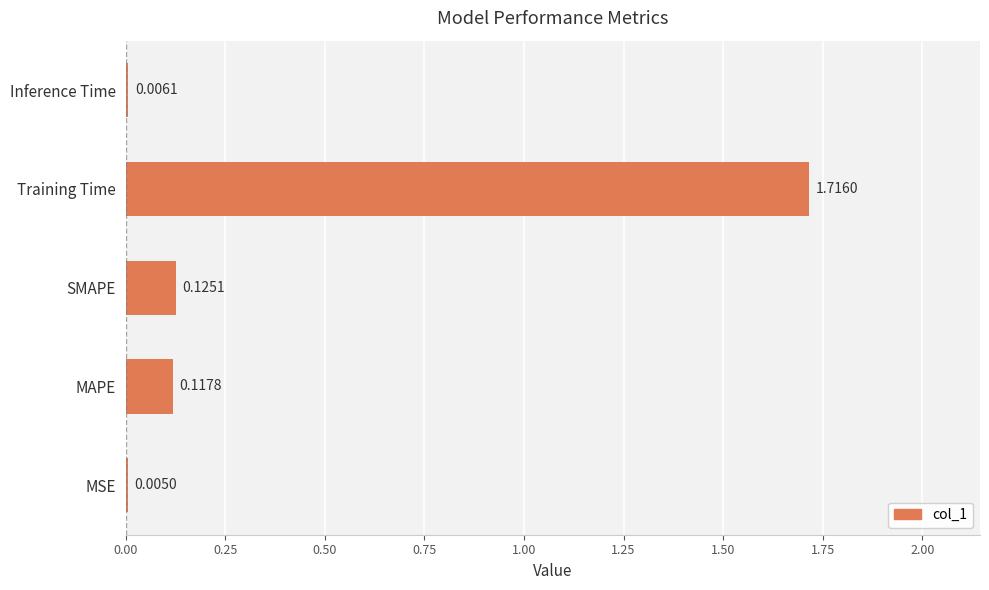

Where is the data nearest to the value 0?

MSE